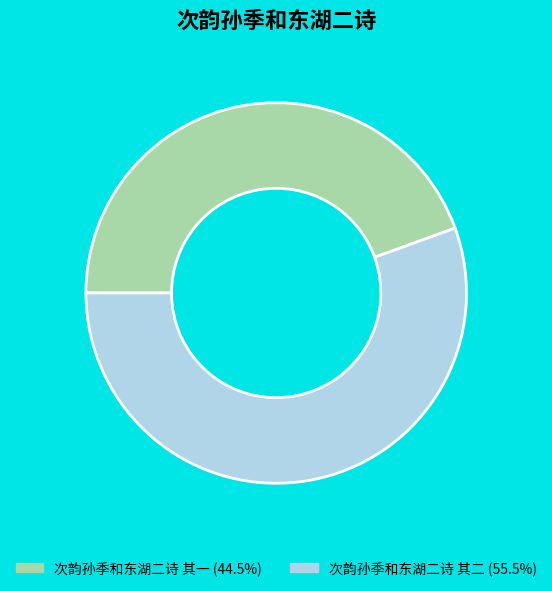

Combined, do 次韵孙季和东湖二诗 其一 and 次韵孙季和东湖二诗 其二 account for over 50%?

Yes